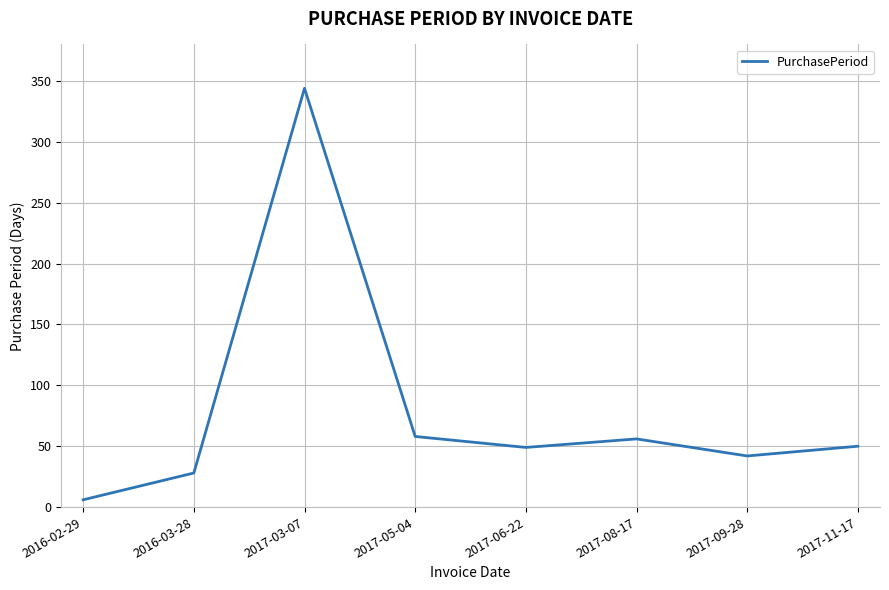

Does the chart have visible grid lines?

Yes